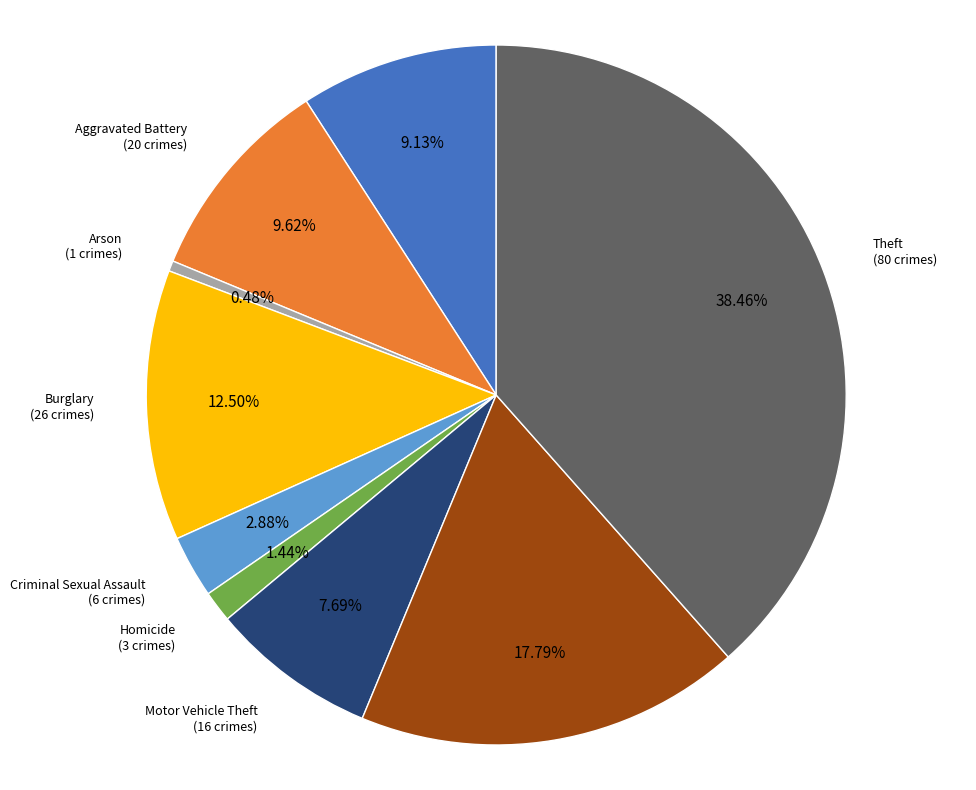

Does any single category account for the majority?

No